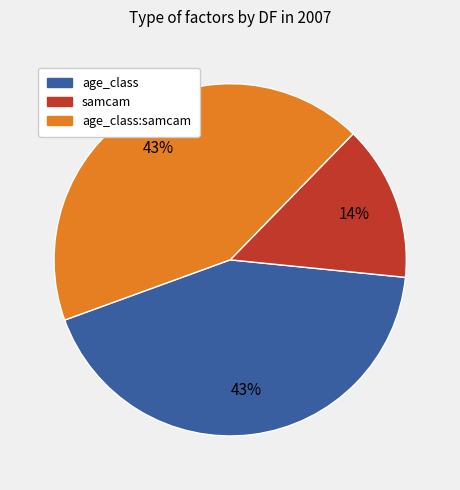

Count the number of slices in the pie.

3